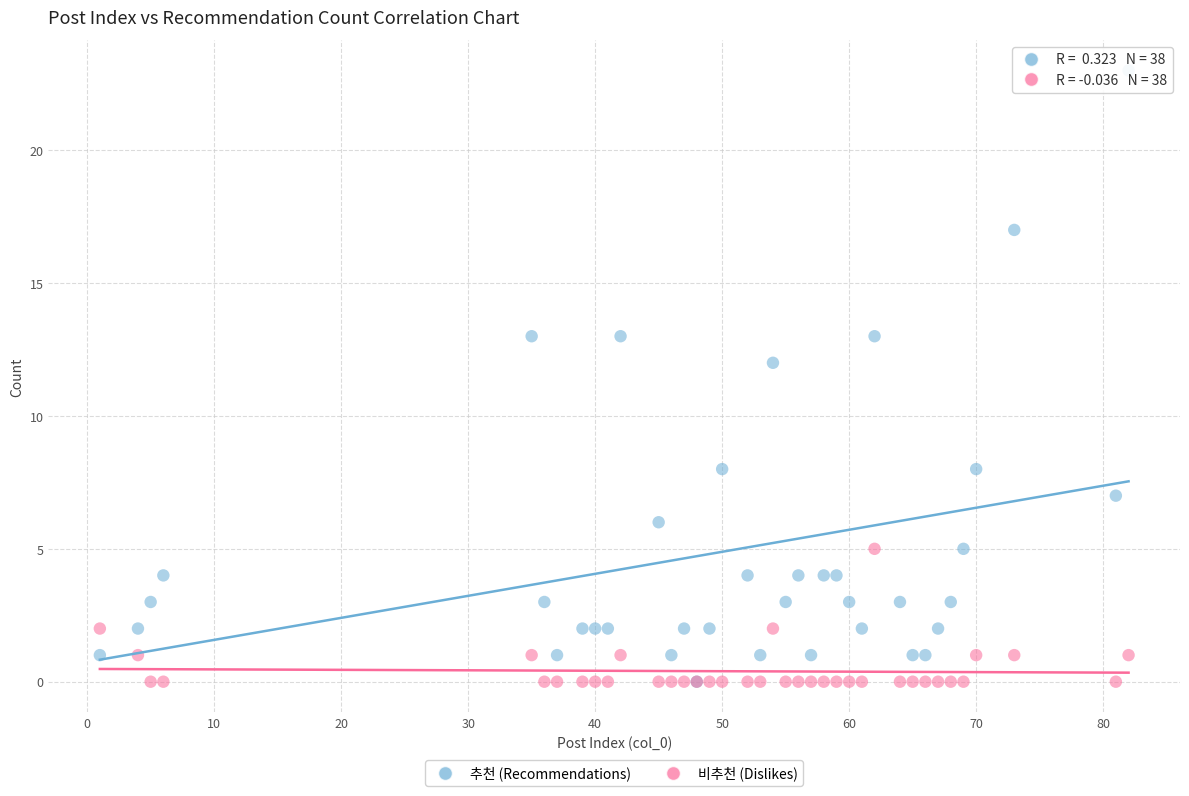

Across all series, what Y value is closest to 11?

12